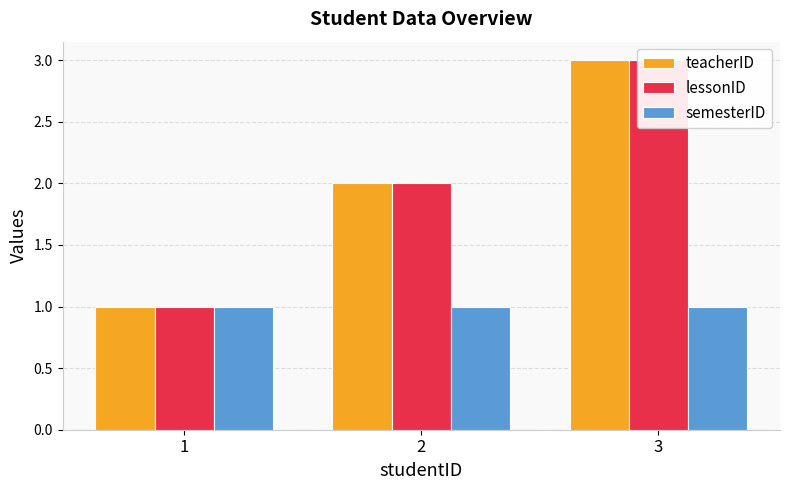

At which category is the sum across all series the highest?

3